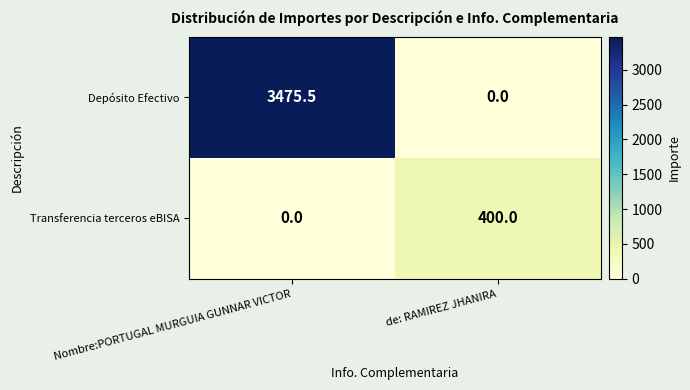

The Transferencia terceros eBISA series shows 0.0 at Nombre:PORTUGAL MURGUIA GUNNAR VICTOR. True or false?

True